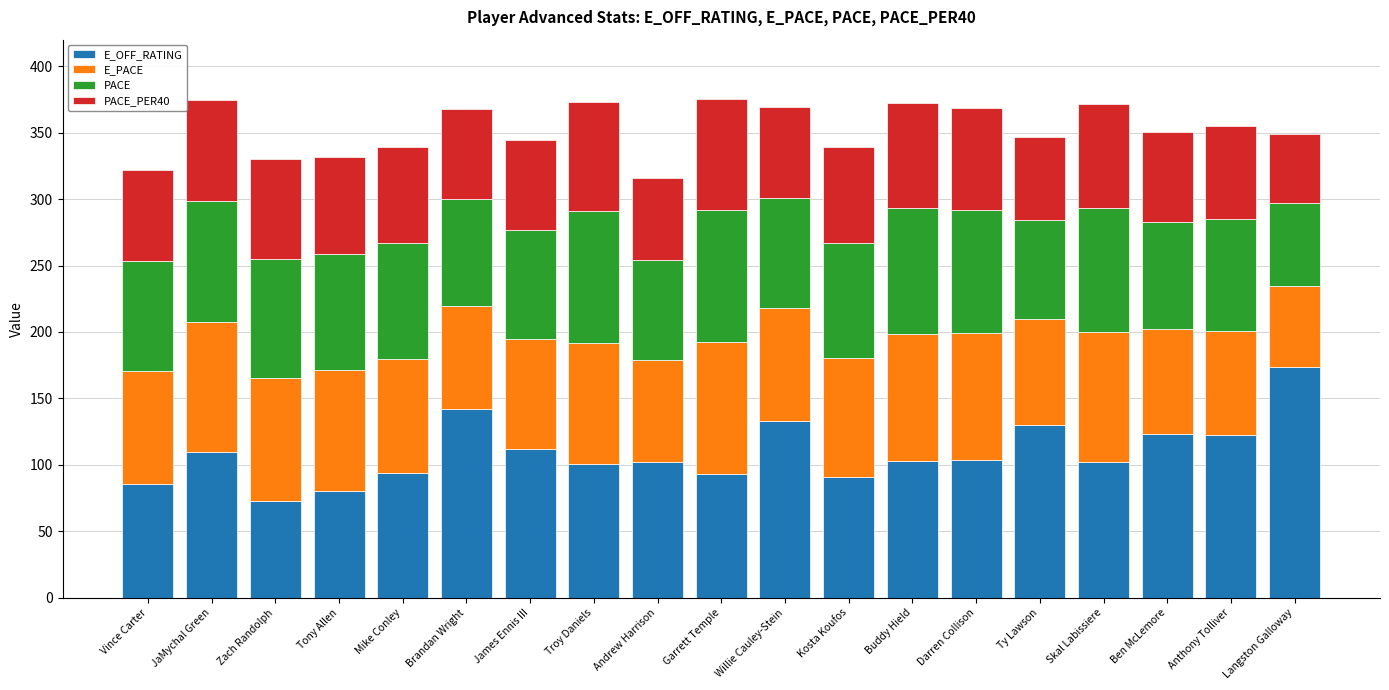

What is the sum of all E_OFF_RATING values?

2073.8